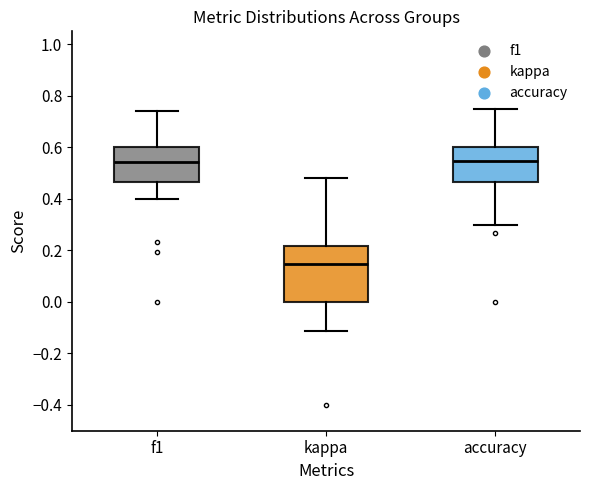

Which box has the lowest median line?

kappa